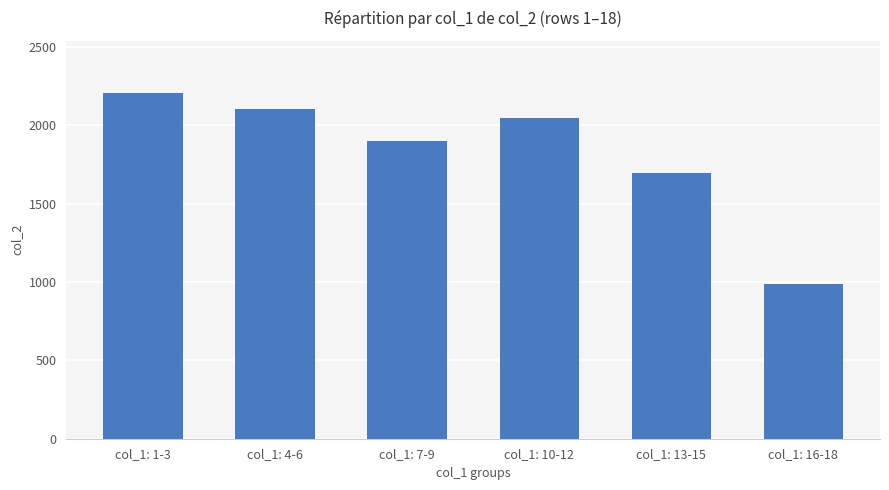

What is the difference between the values at col_1: 4-6 and col_1: 13-15?

409